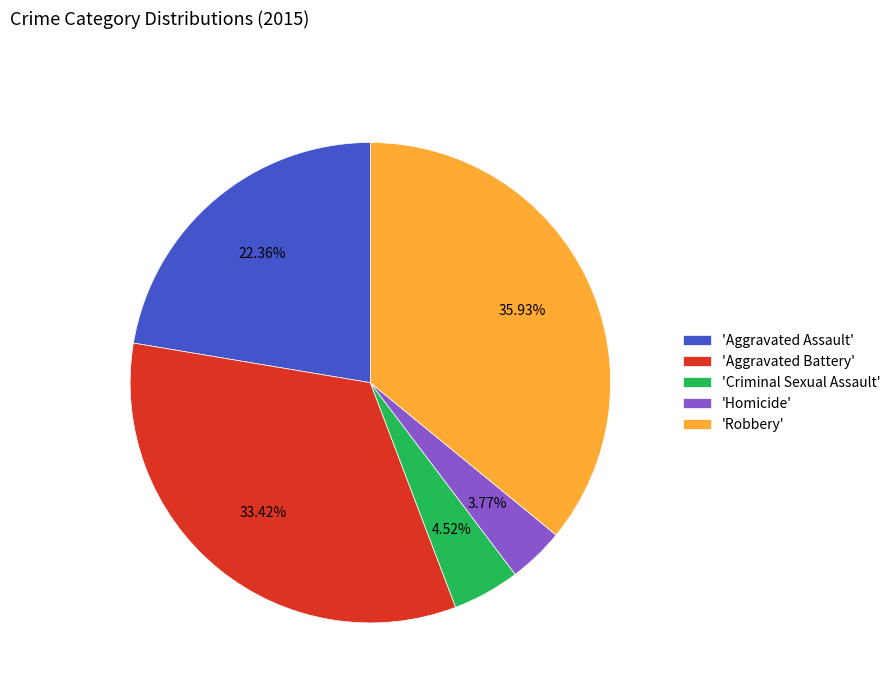

Approximately how many times larger is the value at 'Aggravated Assault' compared to 'Robbery'?

0.6